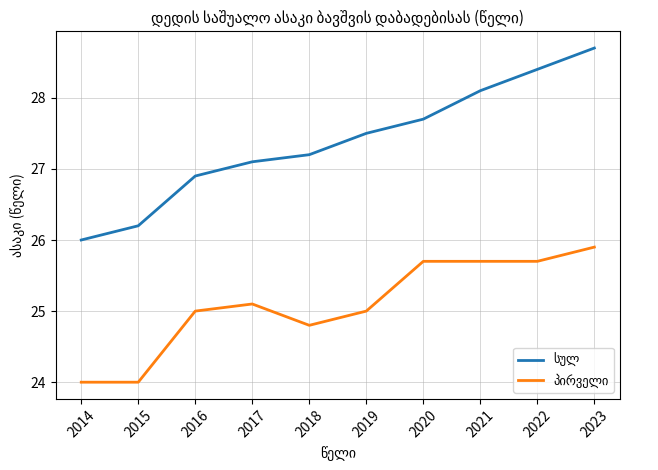

Which category has the highest value across all series?

2023